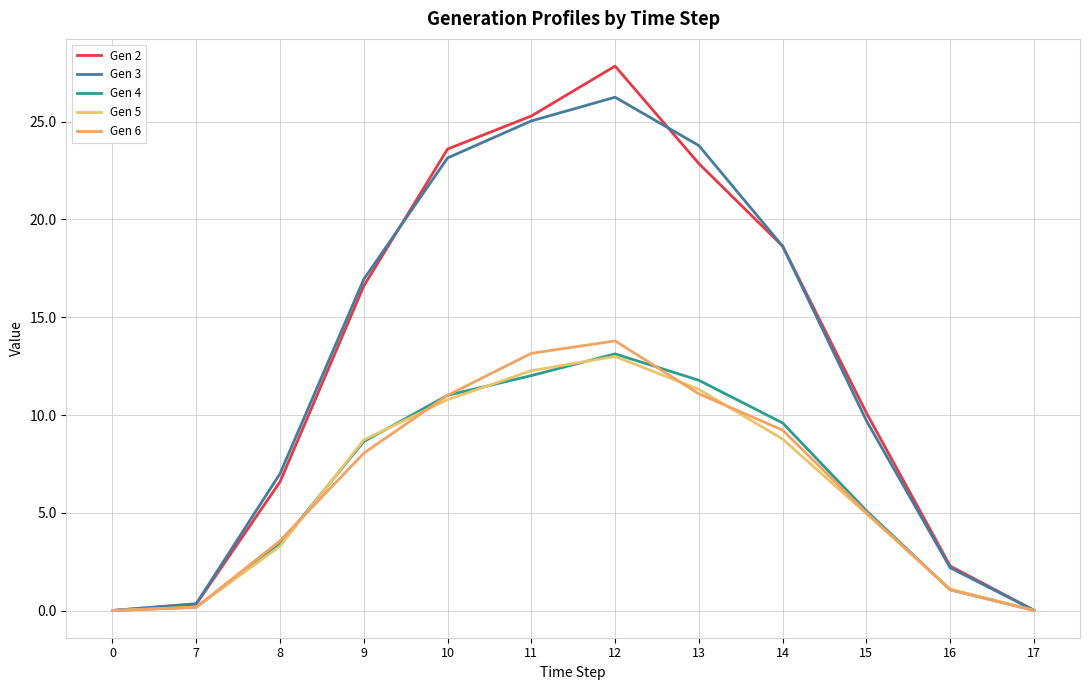

Is it true that Gen 3 equals 4.3 at 15?

False